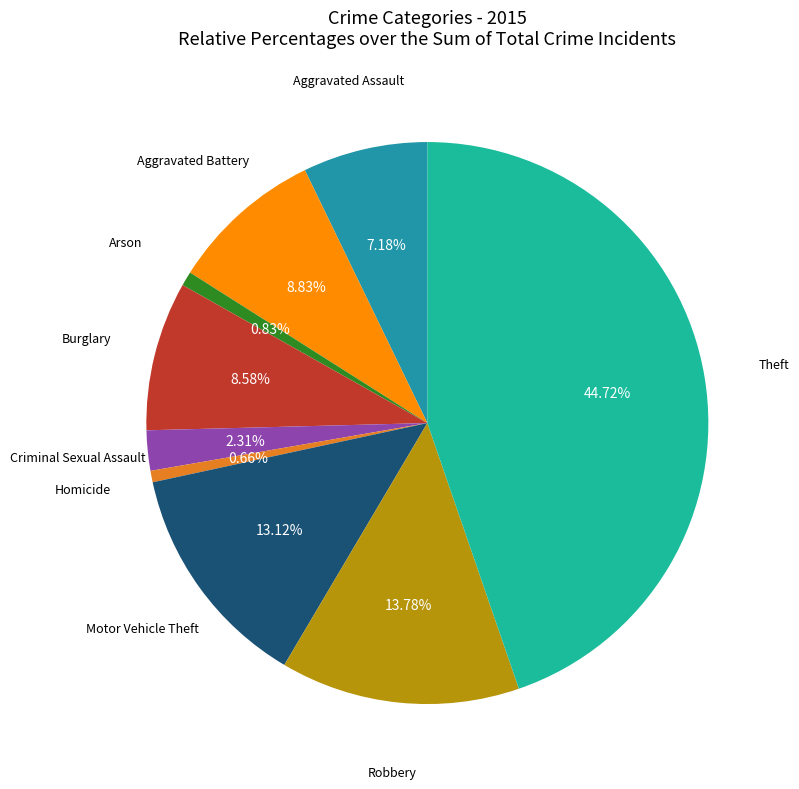

Is there a majority slice in this chart?

No